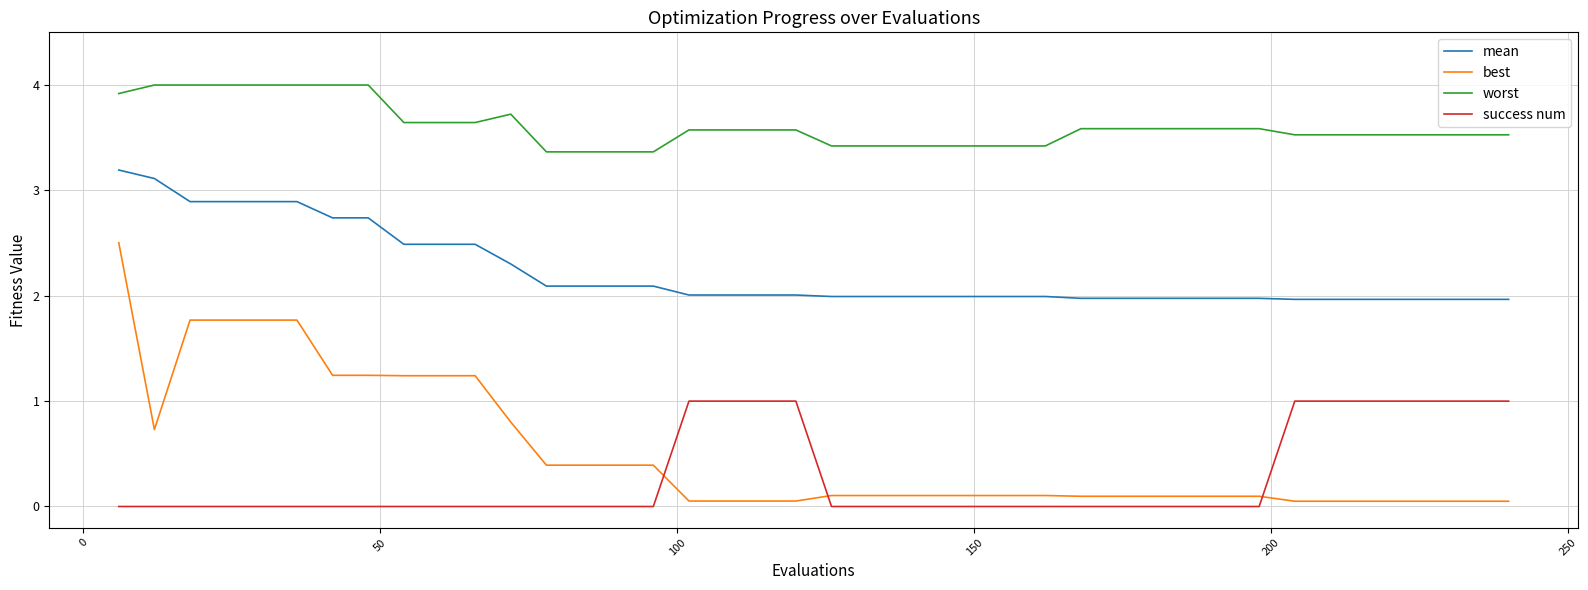

Which series has the largest range (max minus min)?

best